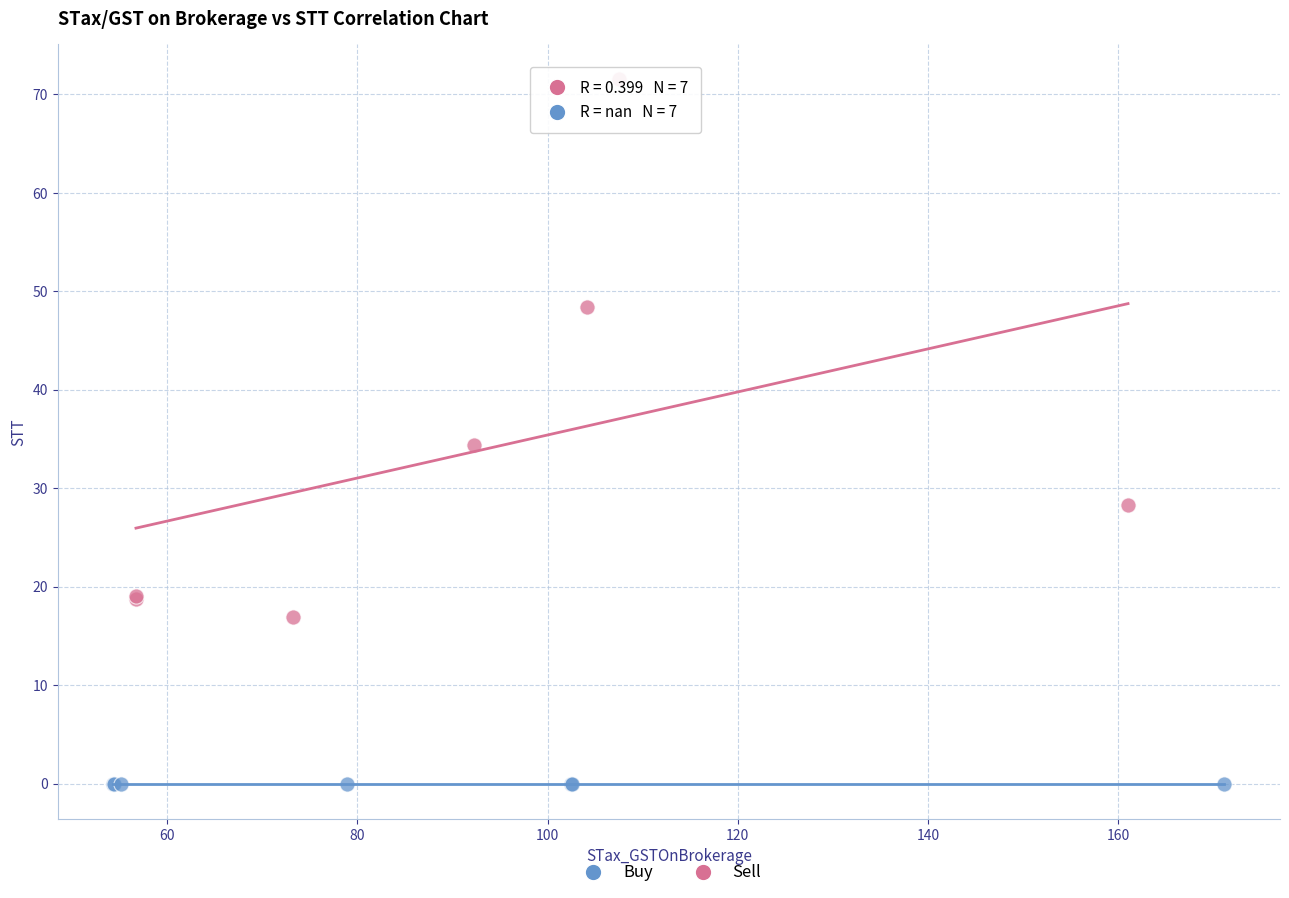

Which series contains the highest Y value?

Sell